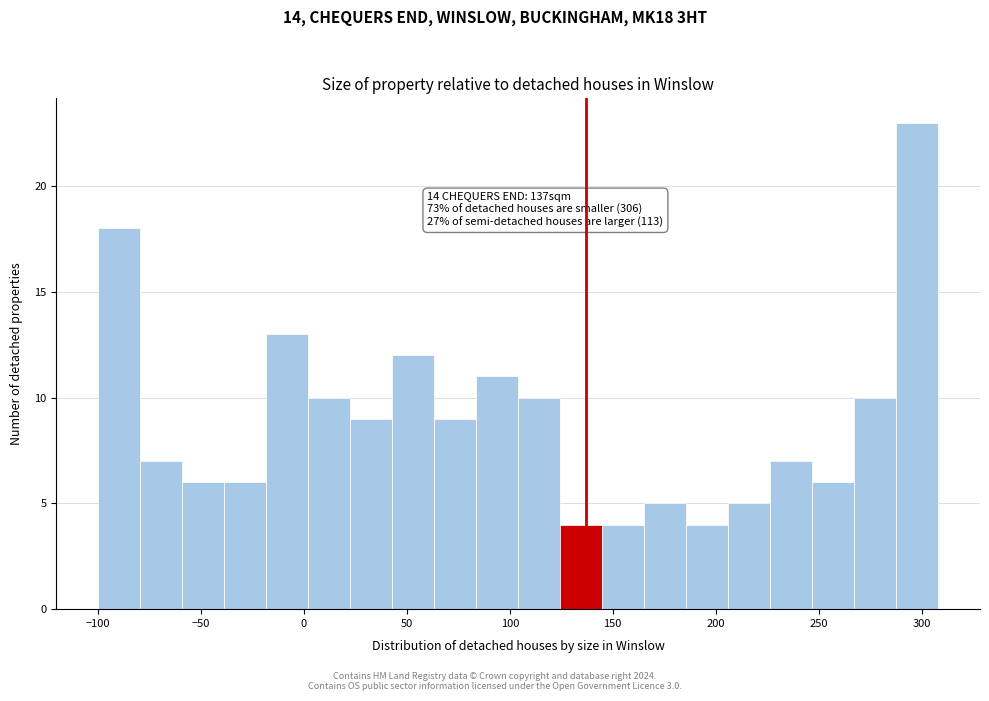

Which range on the x-axis has the tallest bar?

290 to 310